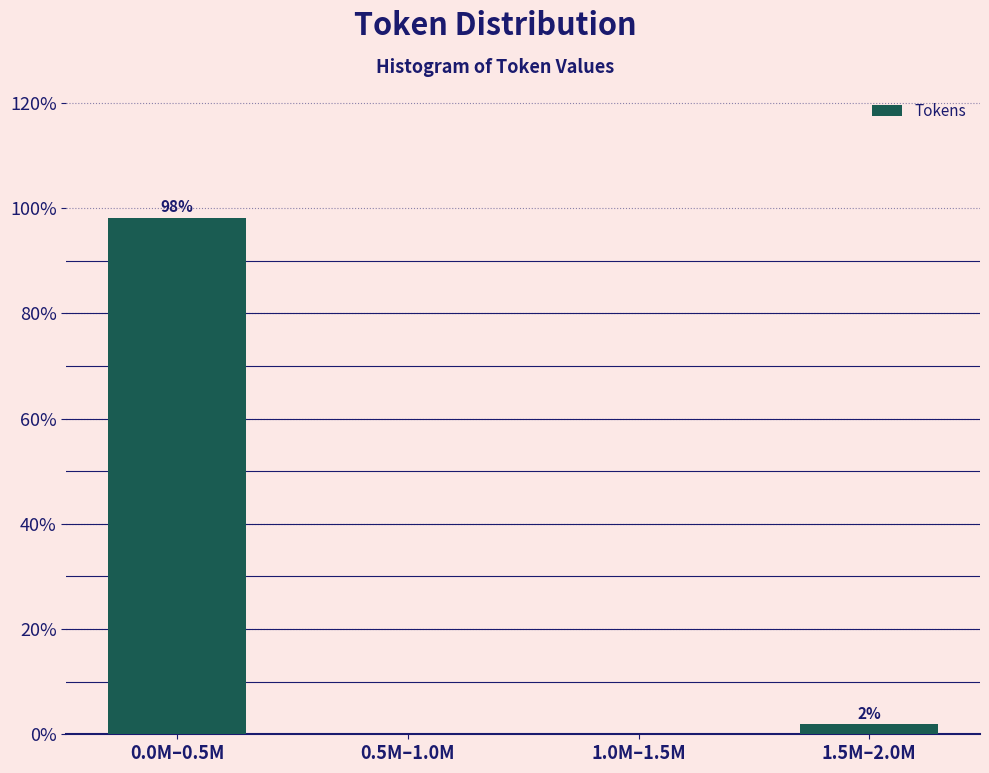

At which label is the value closest to 49?

1.5M–2.0M